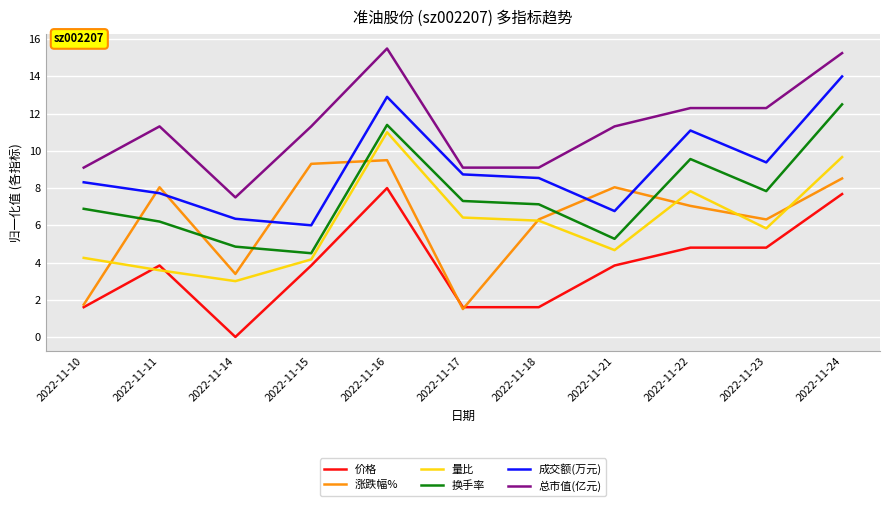

Between which two adjacent categories do 量比 and 涨跌幅% first intersect?

2022-11-10 and 2022-11-11